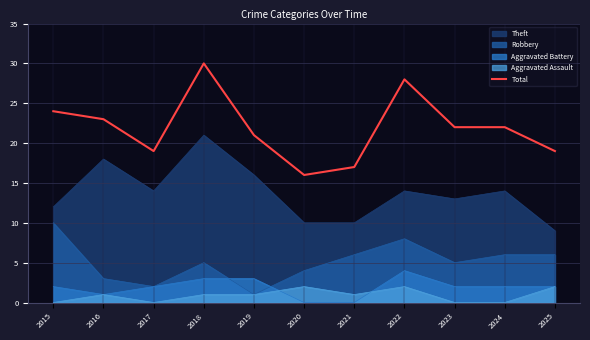

True or false: the data has more than 0 interior local peaks.

True